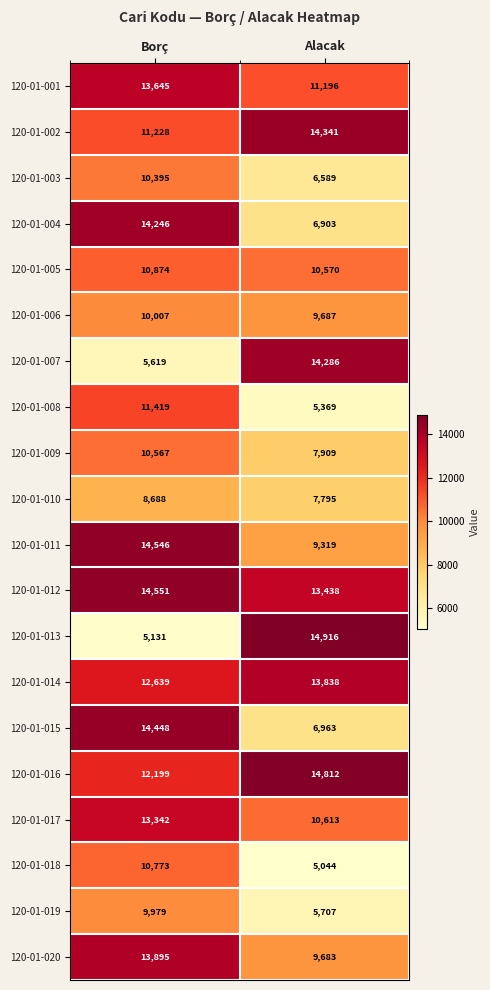

What is the minimum value shown in the chart?

5044